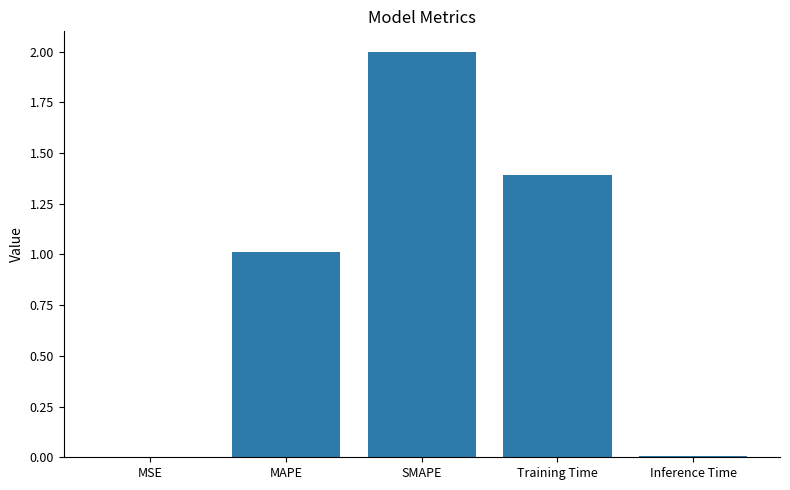

How many data points are above 1?

3